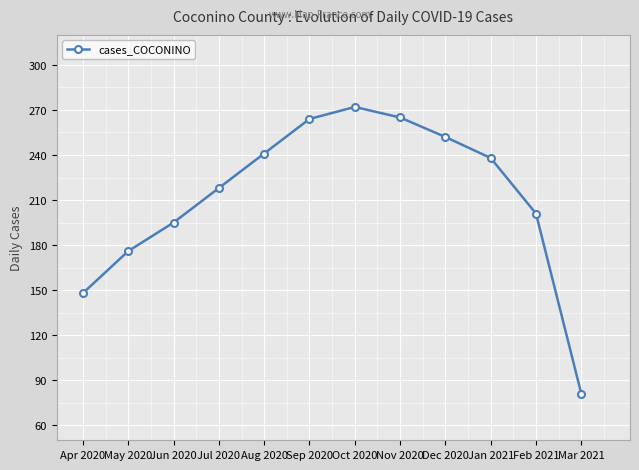

What is the ratio of the value at Jun 2020 to the value at Jul 2020?

0.9